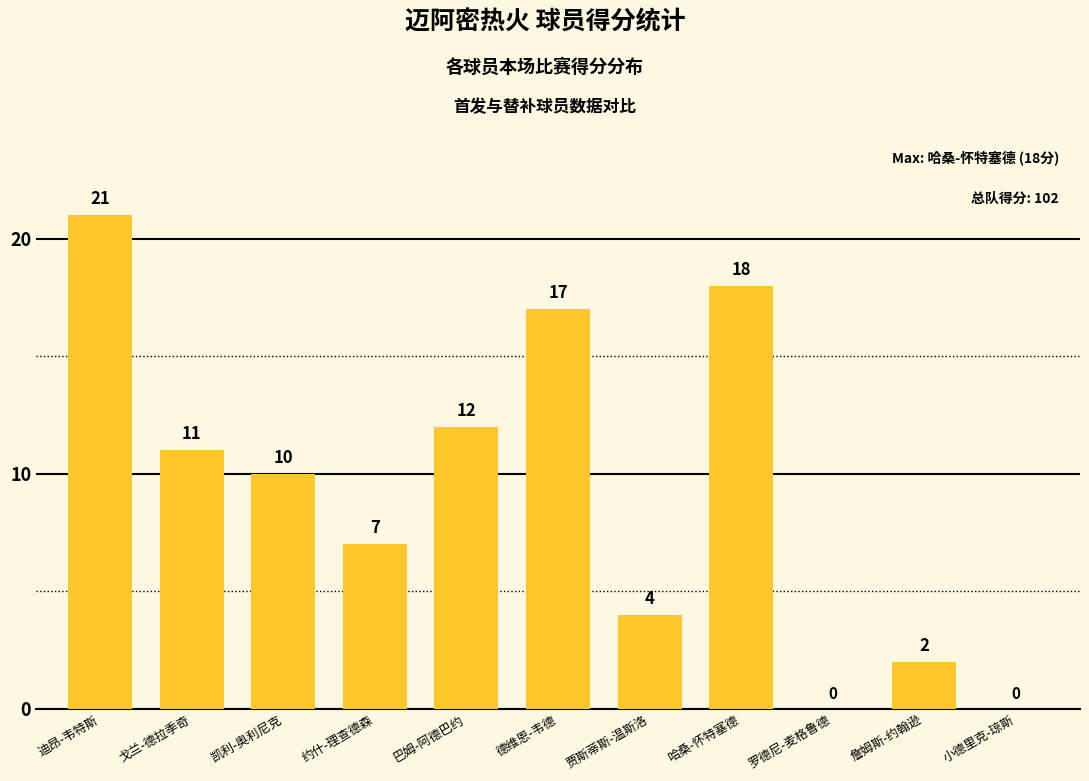

Which category has the highest value across all series?

迪昂-韦特斯